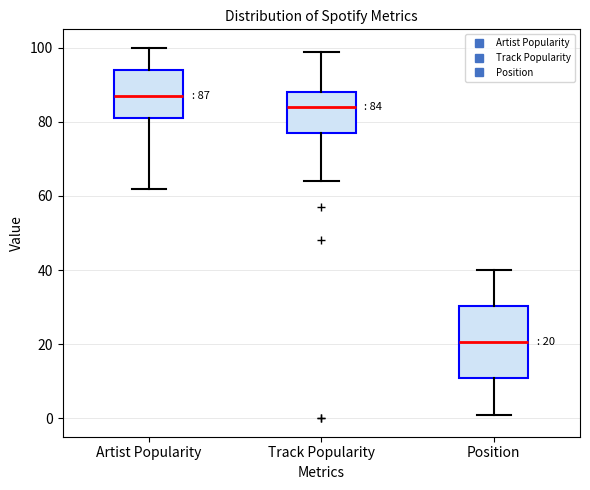

Comparing the boxes themselves (not the whiskers), which one is the tallest?

Position